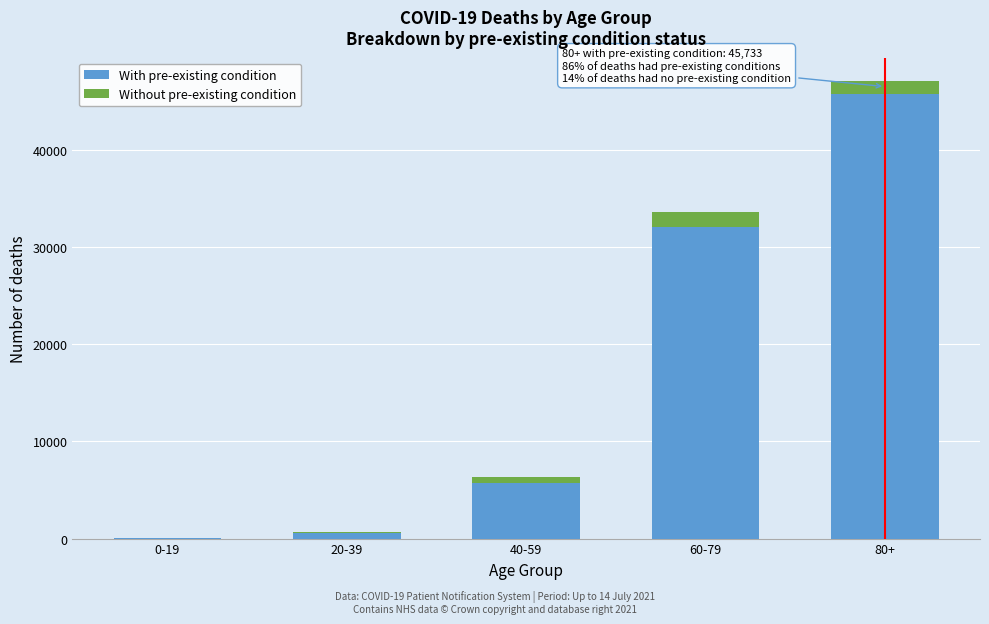

Reading right to left, list the values for the With pre-existing condition series.

80+=45733	60-79=32059	40-59=5733	20-39=544	0-19=36